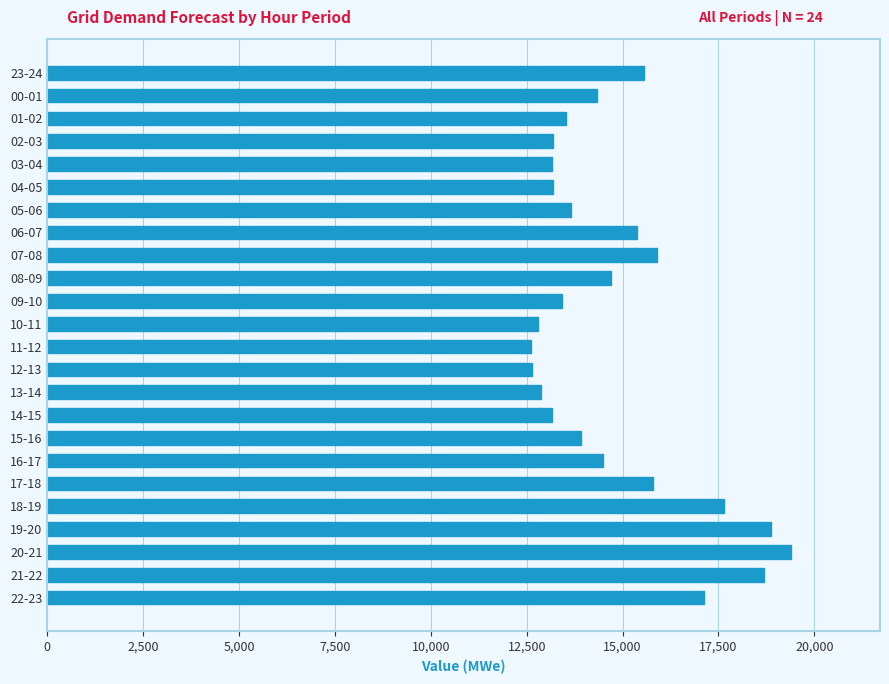

How many series are shown in this chart?

1